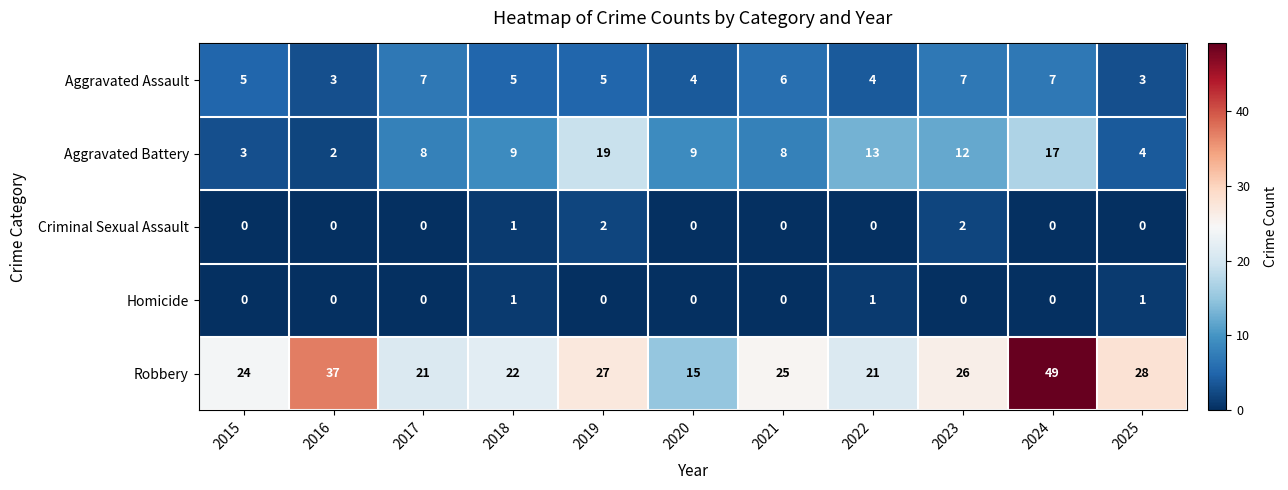

Rank the series at 2022 from lowest to highest value.

Criminal Sexual Assault, Homicide, Aggravated Assault, Aggravated Battery, Robbery